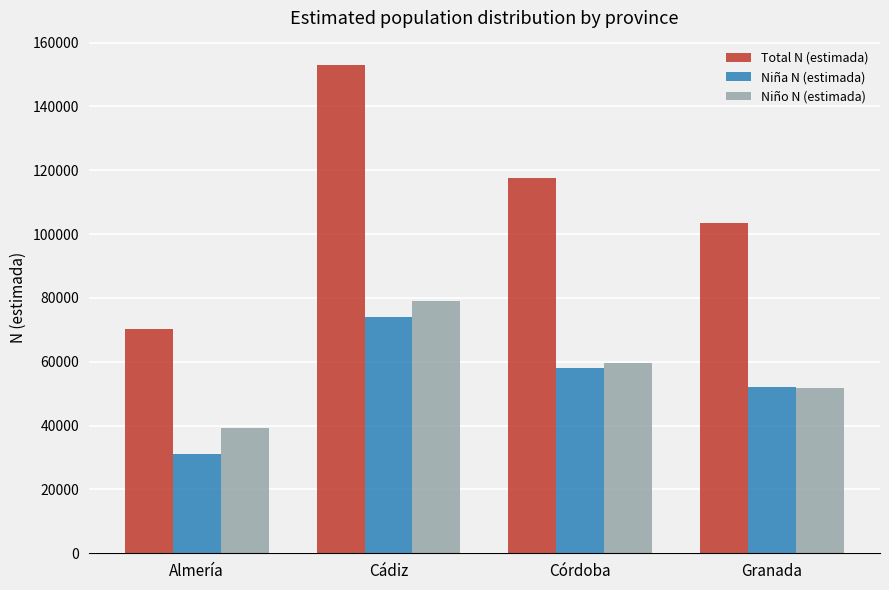

Reading right to left, list all the values displayed in this chart.

Total N (estimada): Granada=103609	Córdoba=117494	Cádiz=152934	Almería=70214
Niña N (estimada): Granada=51974	Córdoba=57951	Cádiz=73887	Almería=31124
Niño N (estimada): Granada=51634	Córdoba=59542	Cádiz=79046	Almería=39090